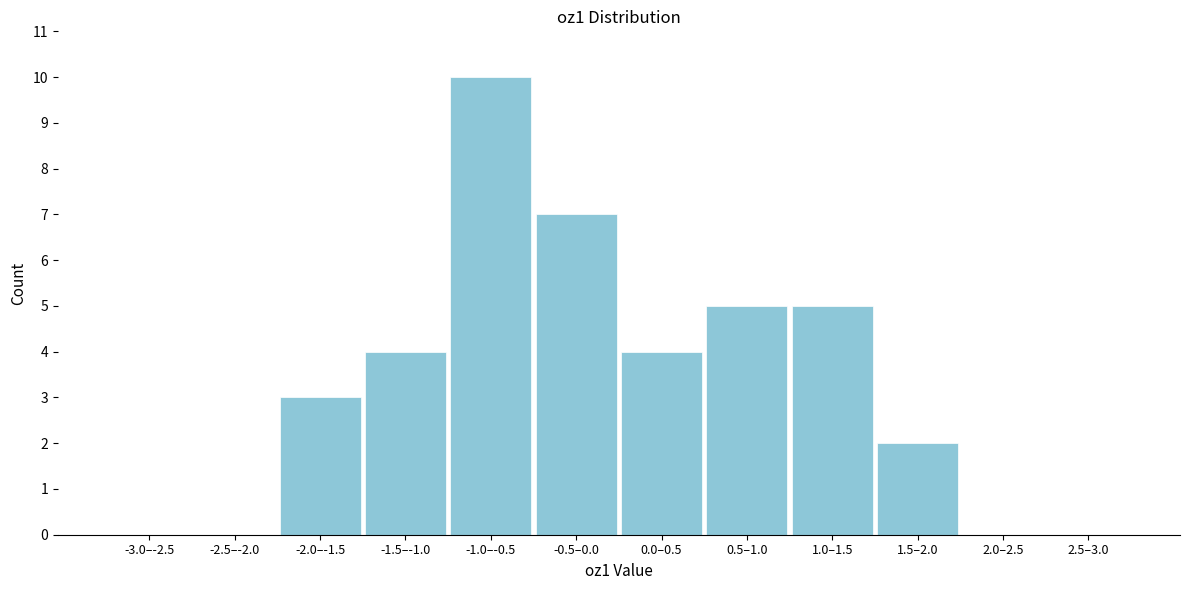

Reading left to right, what are all the values shown in this chart?

-3.0–-2.5=0	-2.5–-2.0=0	-2.0–-1.5=3	-1.5–-1.0=4	-1.0–-0.5=10	-0.5–0.0=7	0.0–0.5=4	0.5–1.0=5	1.0–1.5=5	1.5–2.0=2	2.0–2.5=0	2.5–3.0=0